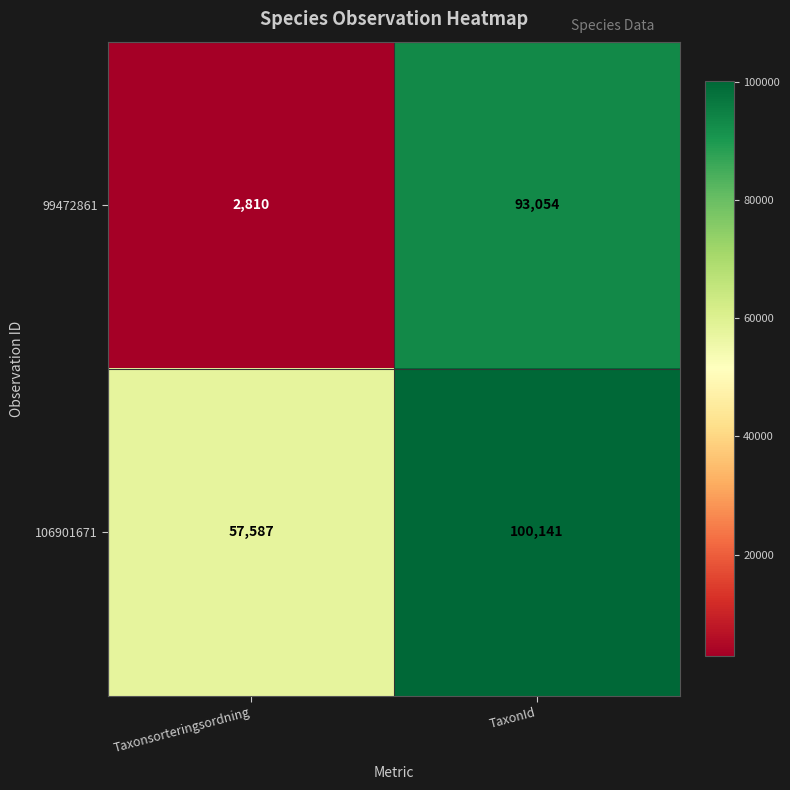

Which series has the largest range (max minus min)?

99472861